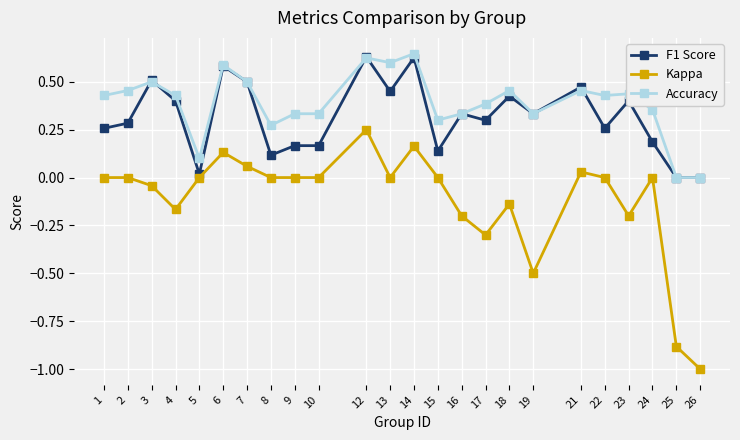

What is the smallest value displayed?

-1.0